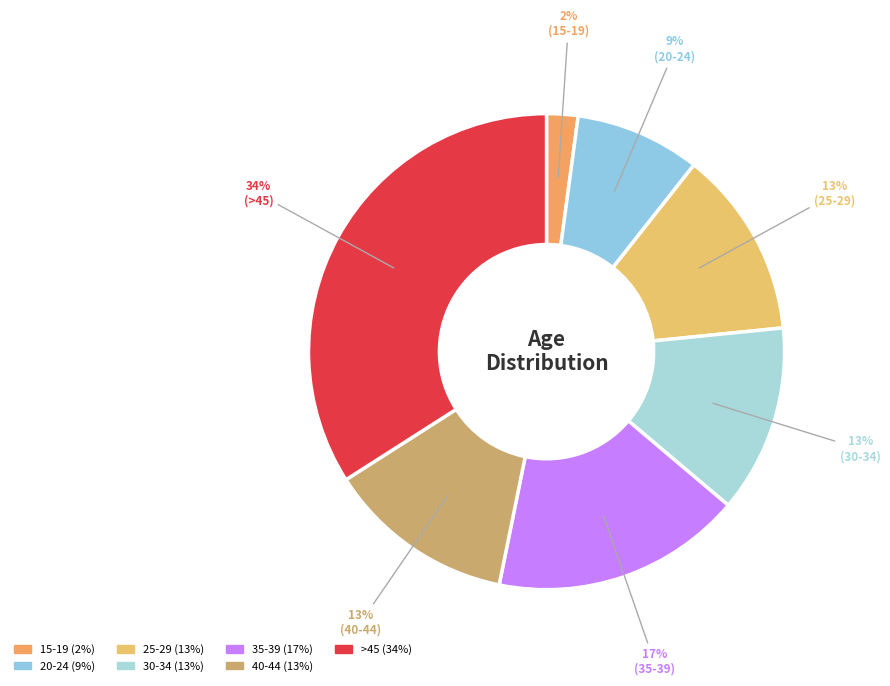

Count the number of slices in the pie.

7